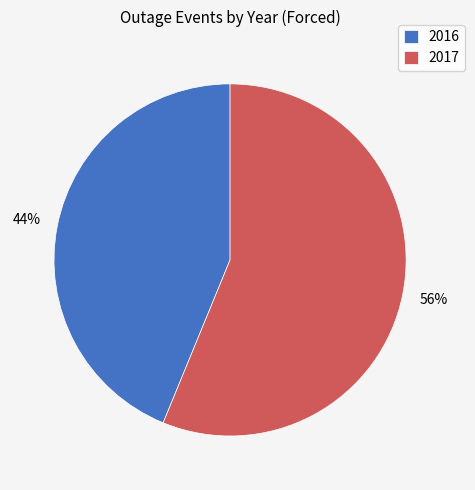

Which category has the biggest portion of the pie?

2017